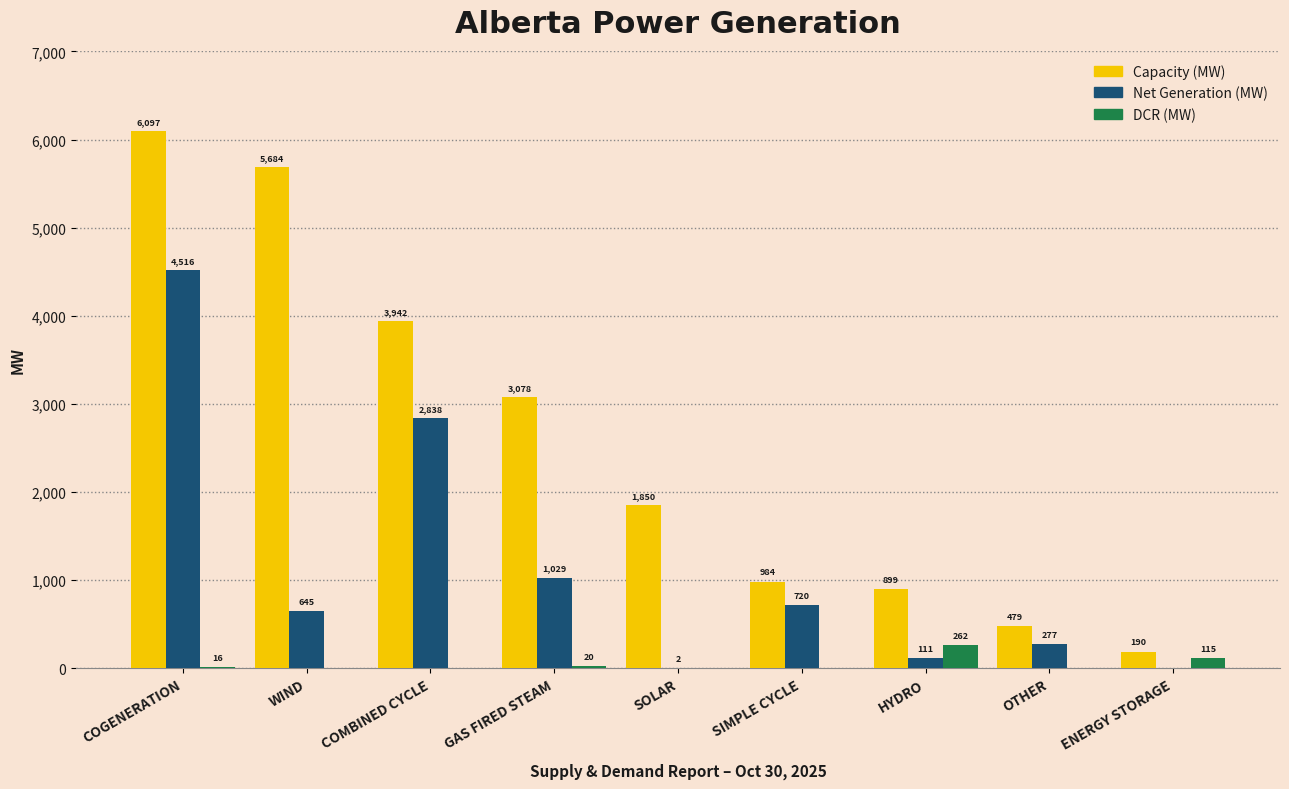

Reading left to right, extract all data points from this chart.

Capacity (MW): COGENERATION=6097	WIND=5684	COMBINED CYCLE=3942	GAS FIRED STEAM=3078	SOLAR=1850	SIMPLE CYCLE=984	HYDRO=899	OTHER=479	ENERGY STORAGE=190
Net Generation (MW): COGENERATION=4516	WIND=645	COMBINED CYCLE=2838	GAS FIRED STEAM=1029	SOLAR=2	SIMPLE CYCLE=720	HYDRO=111	OTHER=277	ENERGY STORAGE=0
DCR (MW): COGENERATION=16	WIND=0	COMBINED CYCLE=0	GAS FIRED STEAM=20	SOLAR=0	SIMPLE CYCLE=0	HYDRO=262	OTHER=0	ENERGY STORAGE=115